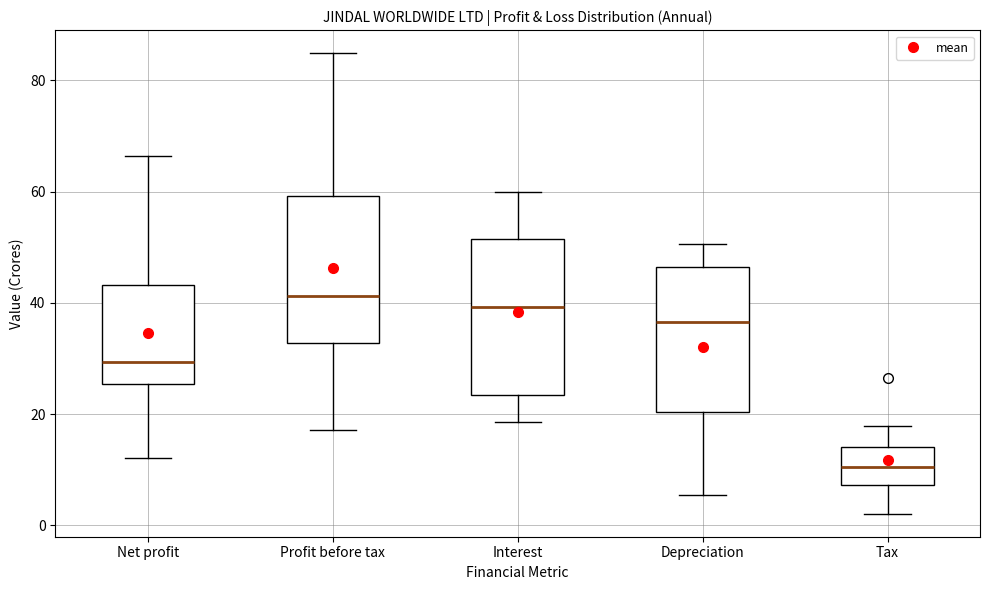

Reading left to right, read every box against the y-axis: the position of its median line, the range the box covers, and the ends of its whiskers. The values are not printed on the chart, so give them approximately, as read against the axis.

Net profit: median 30, box 26 to 44, whiskers 12 to 66
Profit before tax: median 42, box 32 to 60, whiskers 18 to 84
Interest: median 40, box 24 to 52, whiskers 18 to 60
Depreciation: median 36, box 20 to 46, whiskers 6 to 50
Tax: median 10, box 8 to 14, whiskers 2 to 18